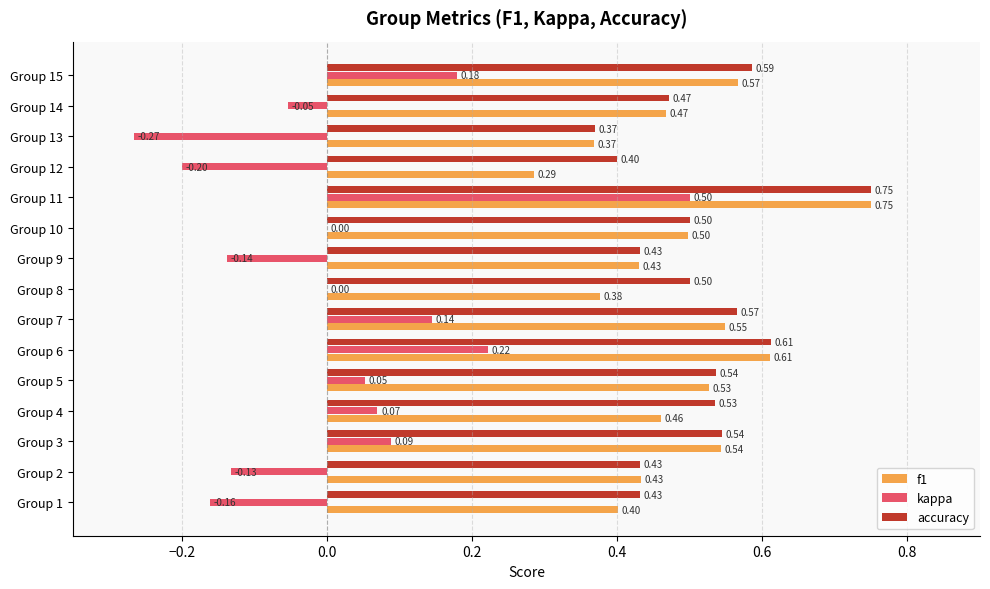

Which series has the largest total across all categories?

accuracy